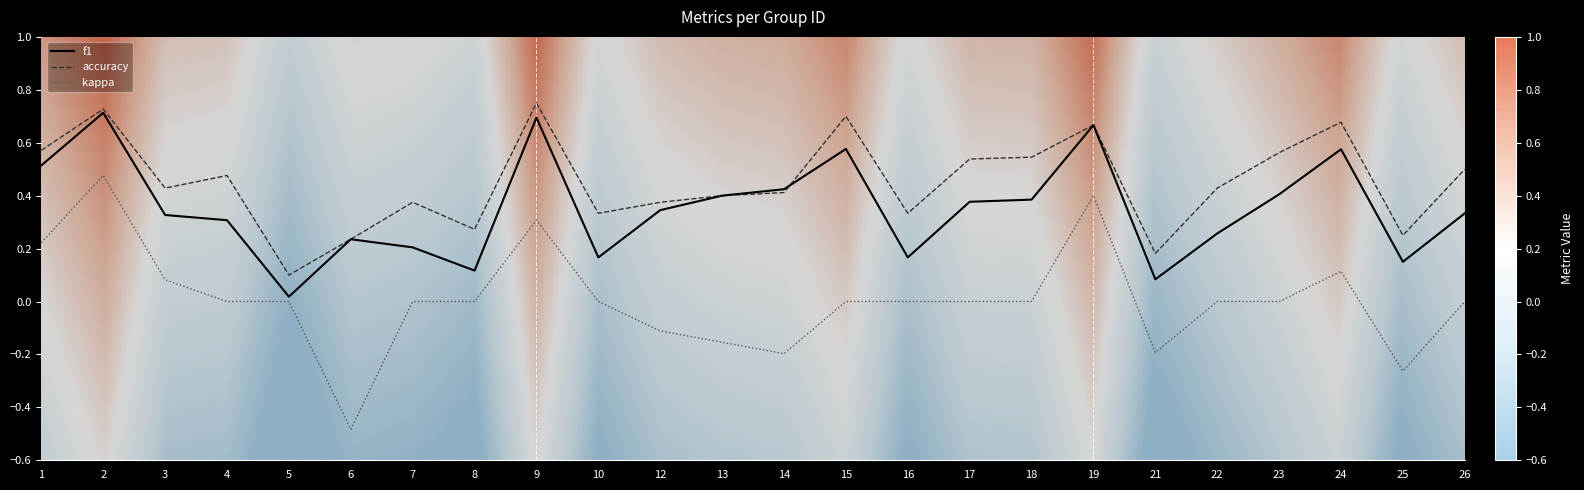

Which series changed the most between 1 and 10?

f1